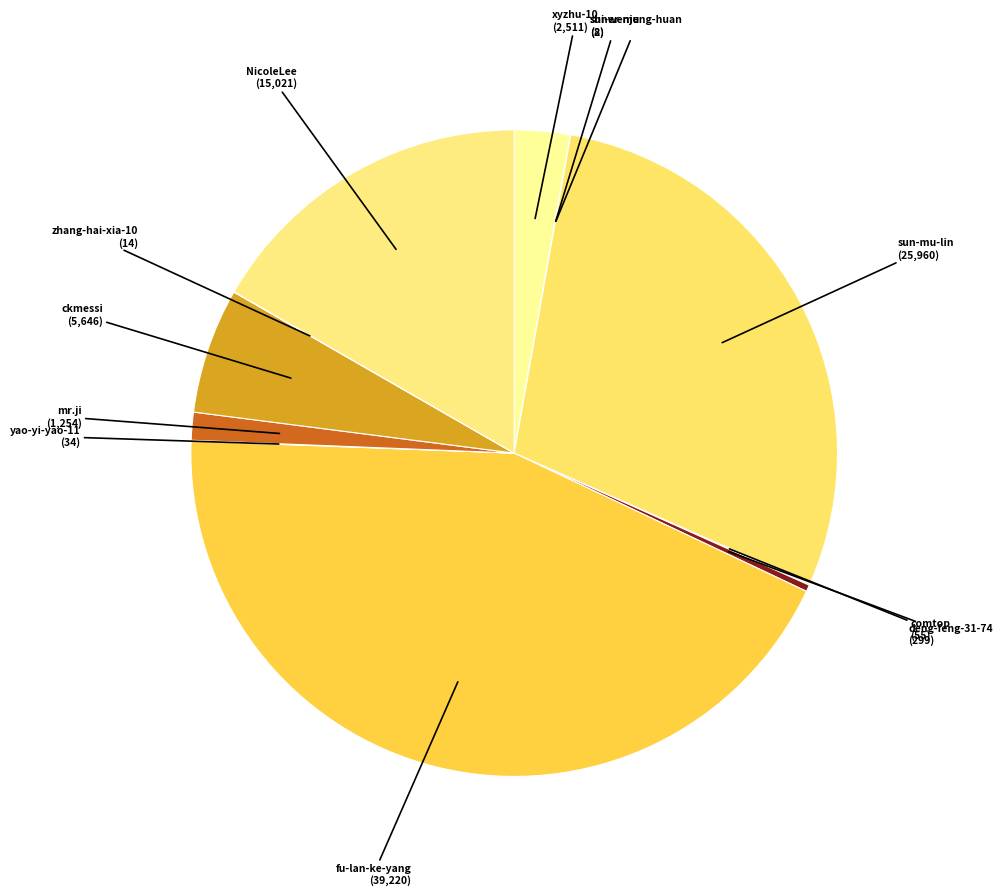

To the nearest percent, what is the difference between the largest and smallest slice percentages?

44%